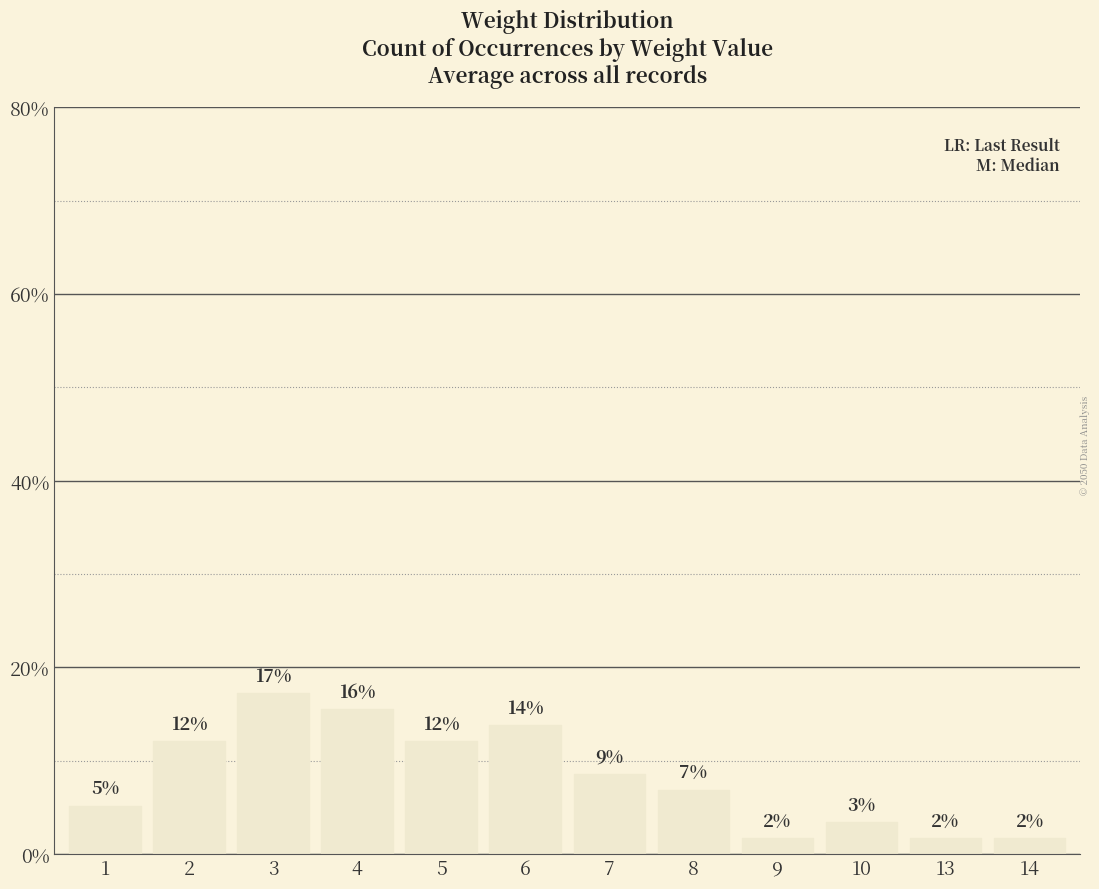

Are the bars horizontal?

No